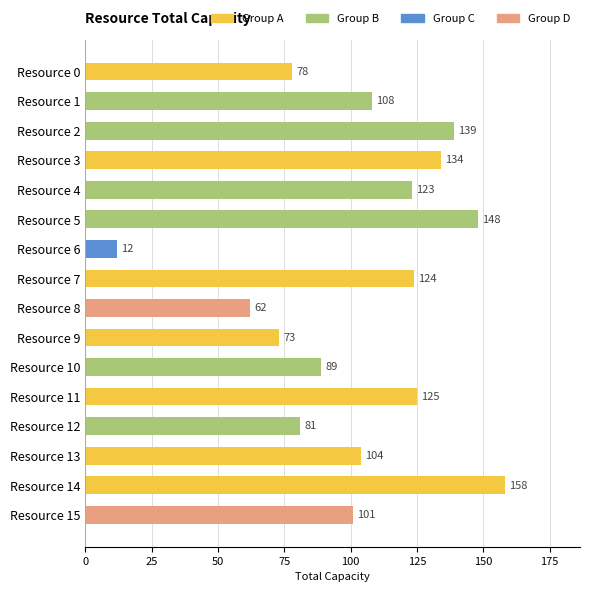

What is the approximate value at Resource 3?

134